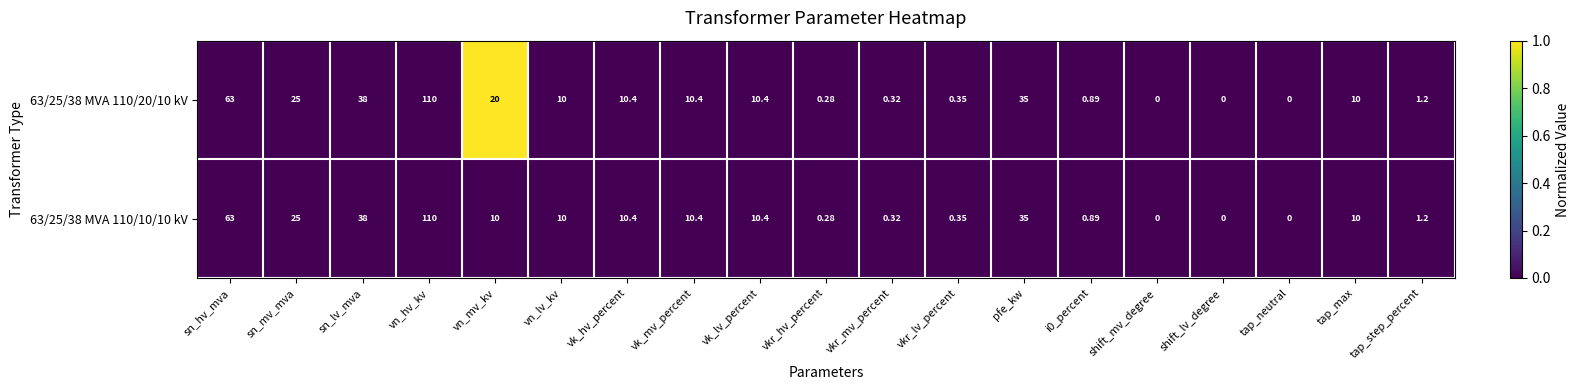

Which label corresponds to the largest value in the chart?

vn_hv_kv